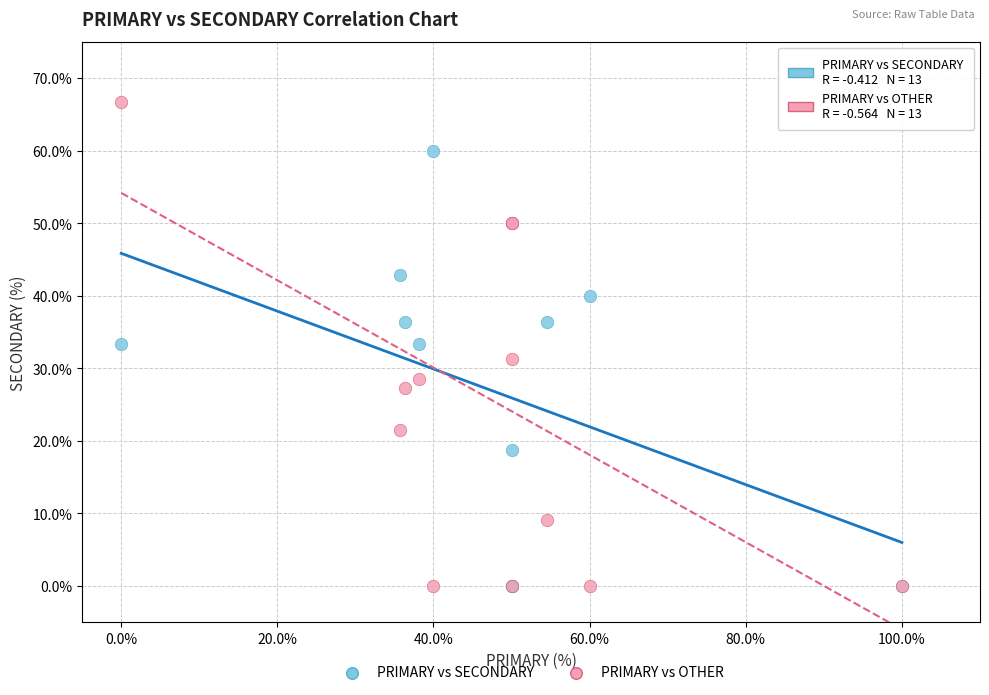

Which series has the largest Y range (max minus min)?

PRIMARY vs OTHER